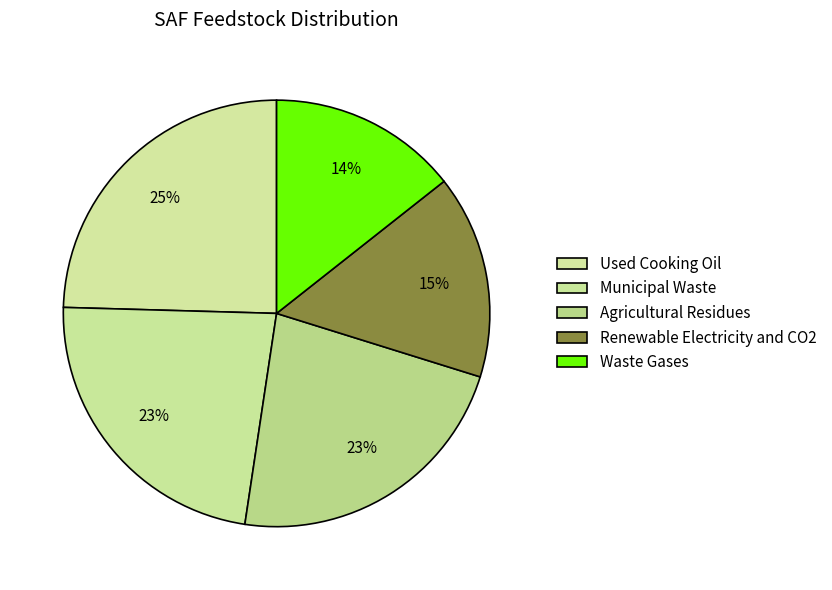

How many slices are in this pie chart?

5